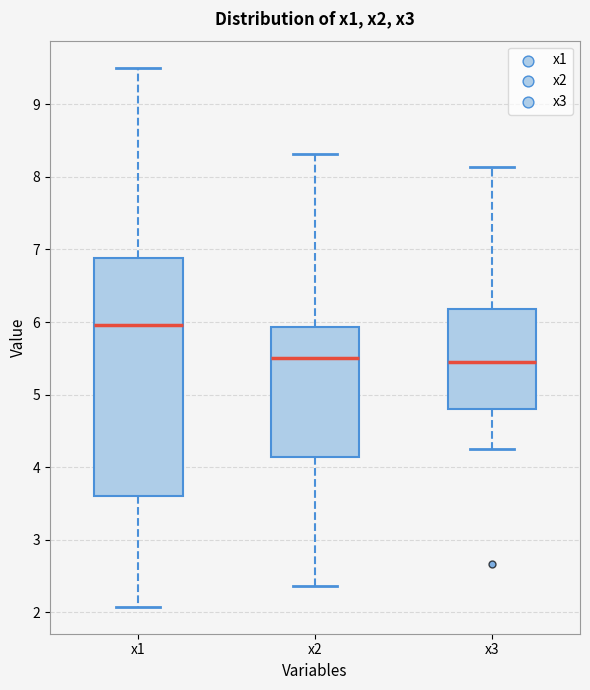

Where is the lower edge of the box for x1 on the y-axis? The values are not printed on the chart, so give them approximately, as read against the axis.

3.6